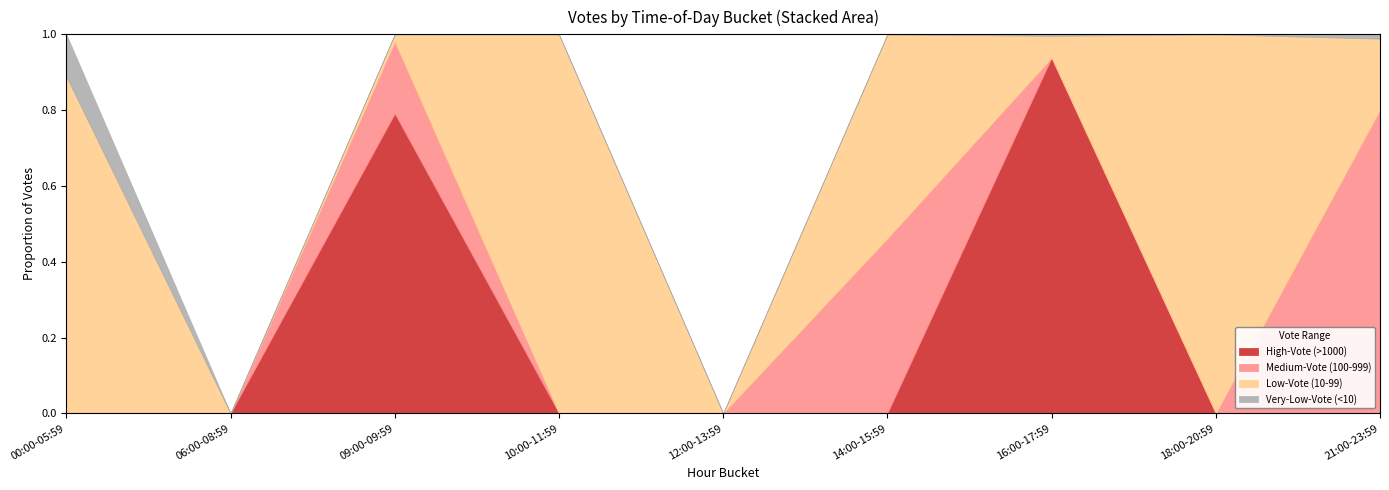

The value of High-Vote (>1000) at 21:00-23:59 is -0.5. True or false?

False